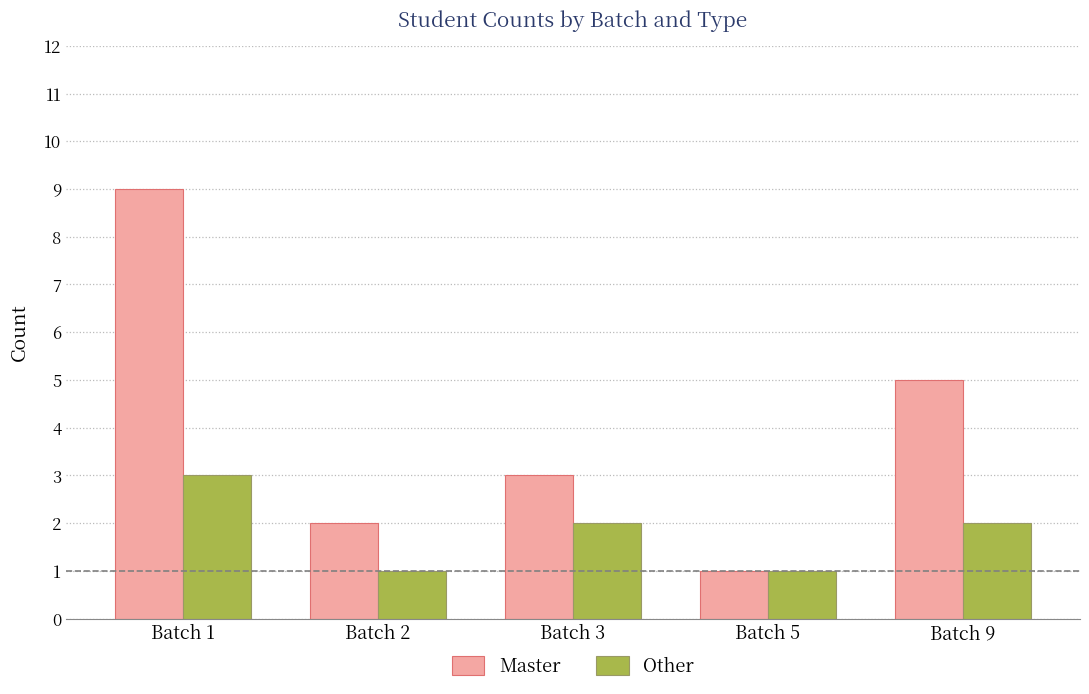

Which series changed the most between Batch 1 and Batch 9?

Master